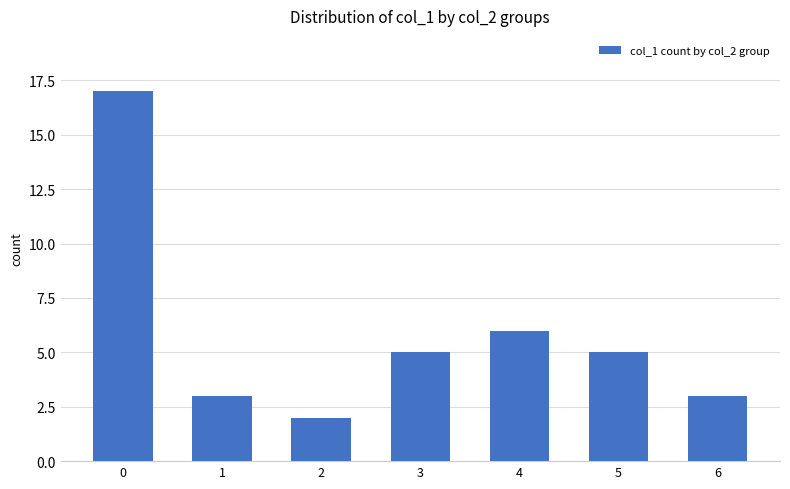

How many data points are less than 5?

3